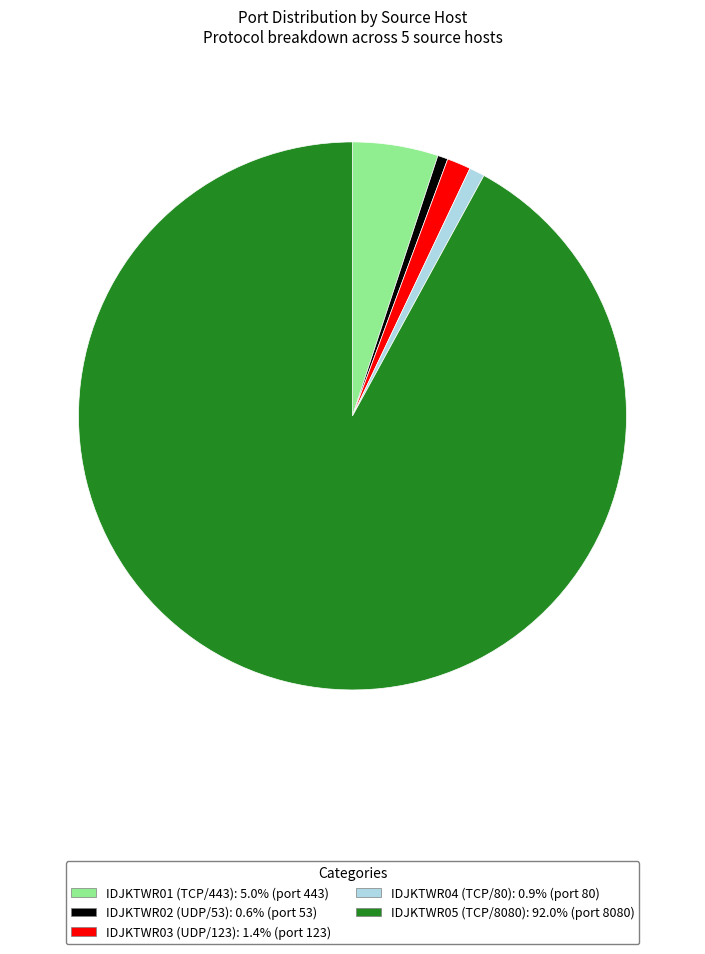

Does any single category account for the majority?

Yes